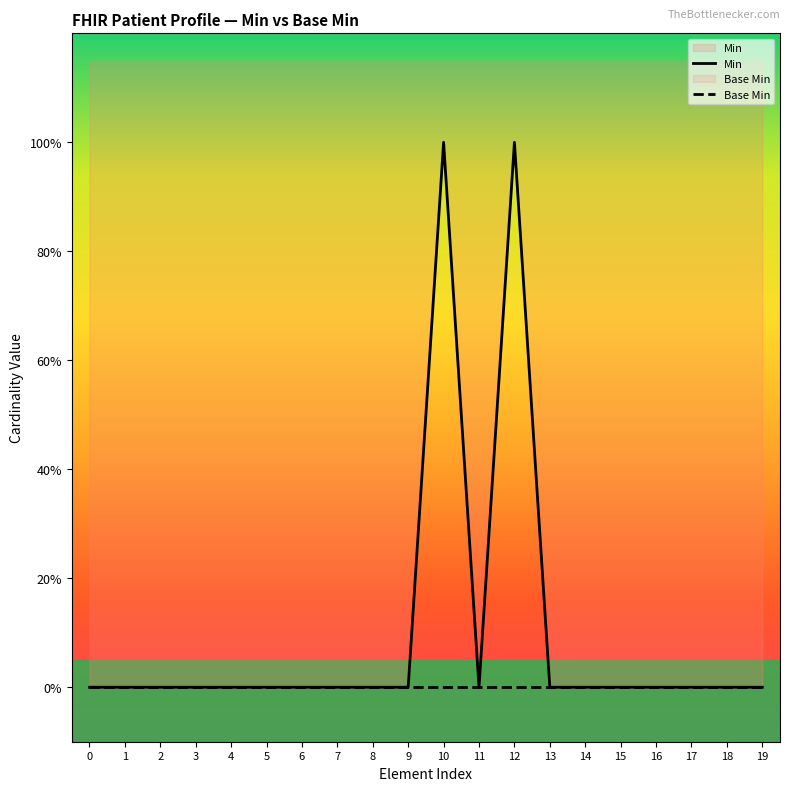

What are all the series names shown in the legend?

Min, Base Min